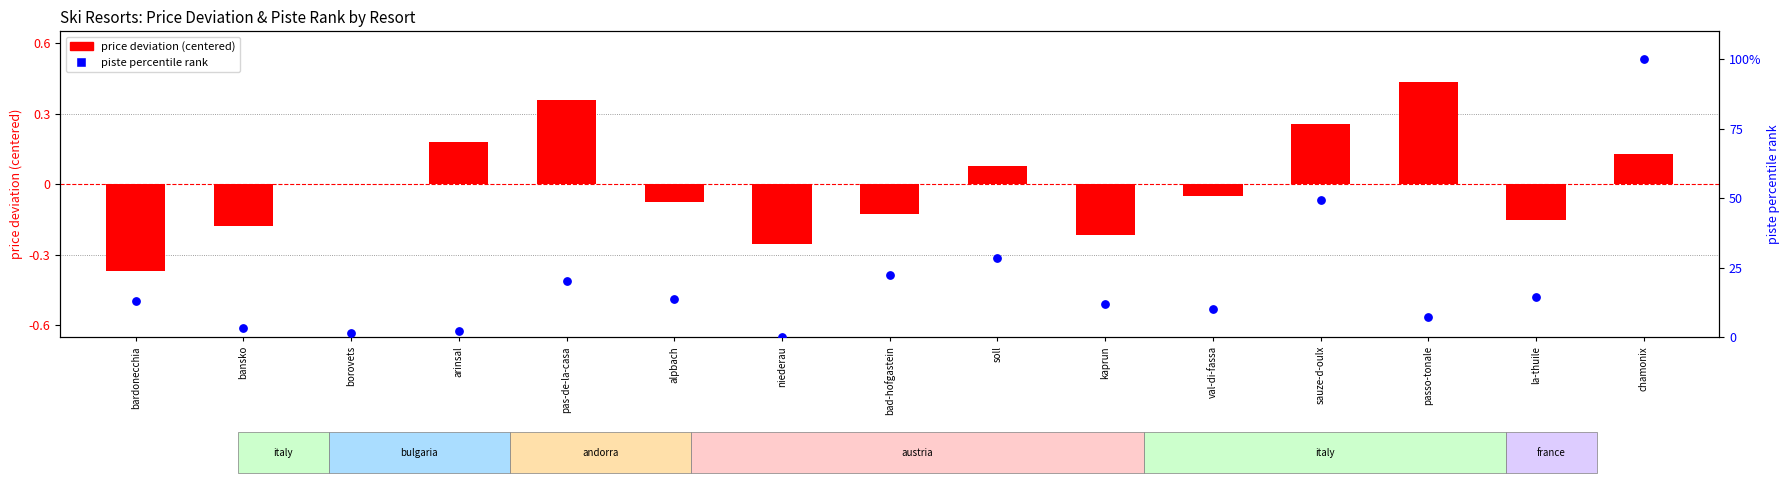

At which category is the sum across all series the highest?

chamonix